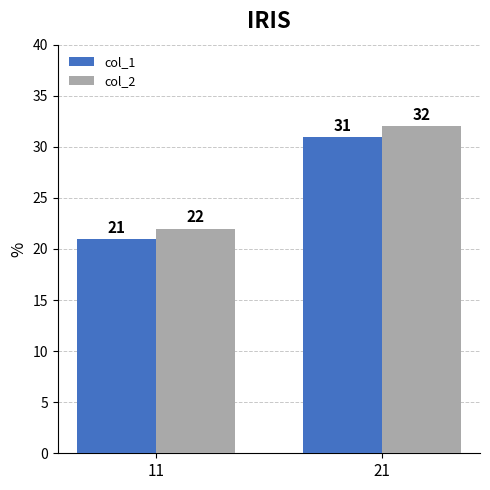

Is it true that col_1 equals 9 at 11?

False